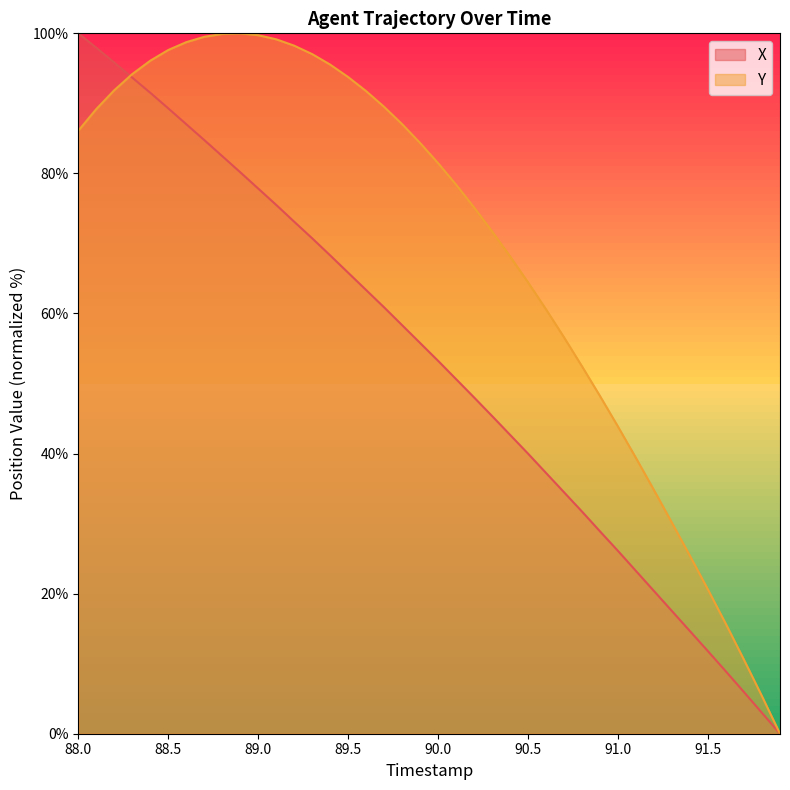

Which series has the largest total across all categories?

Y